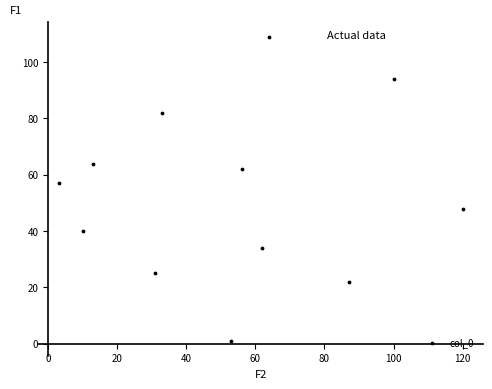

What is the average Y value?

53